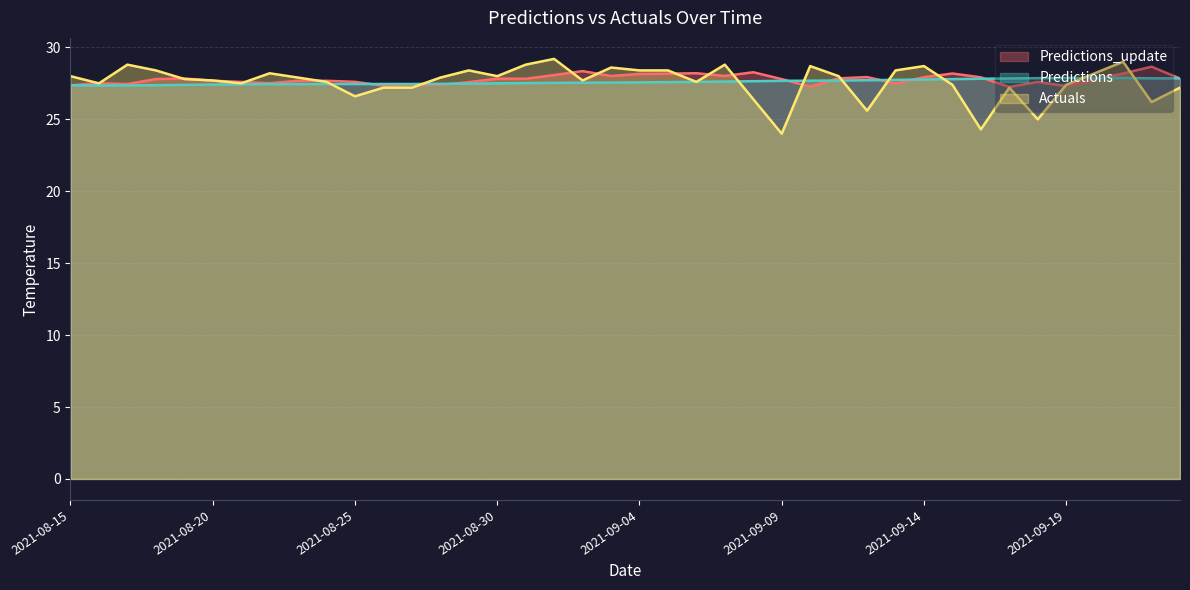

What are all the series names shown in the legend?

Predictions_update, Predictions, Actuals